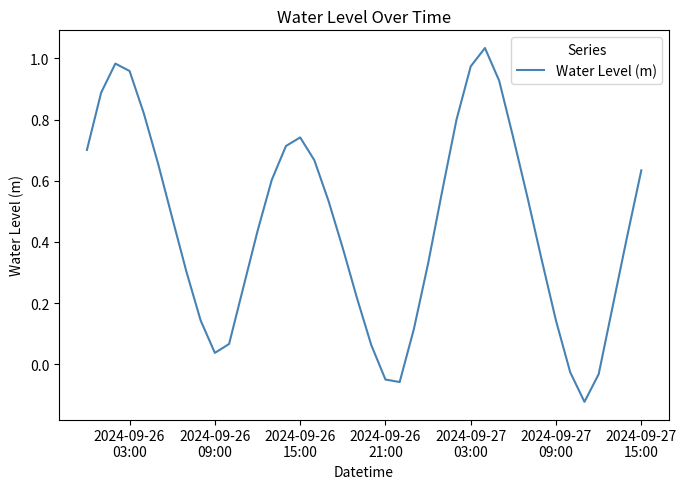

What is the difference between the maximum and minimum values?

1.2